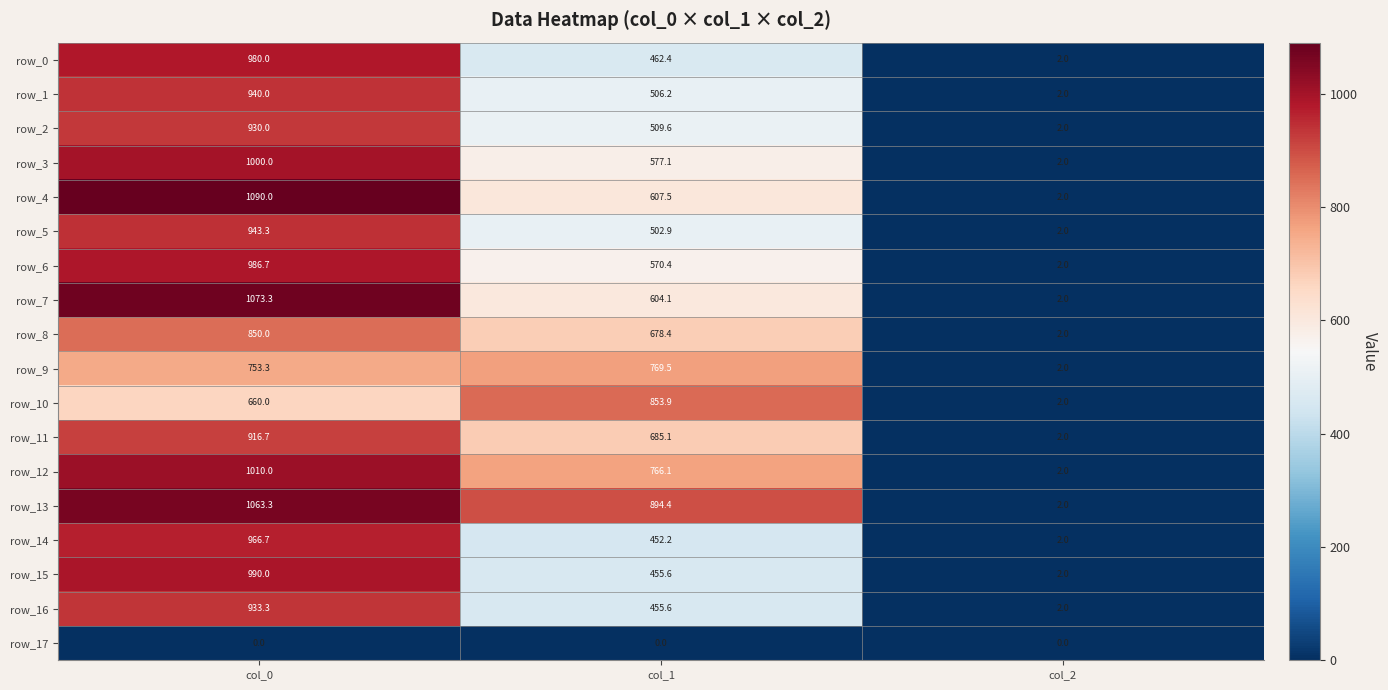

Which series has the largest range (max minus min)?

row_4